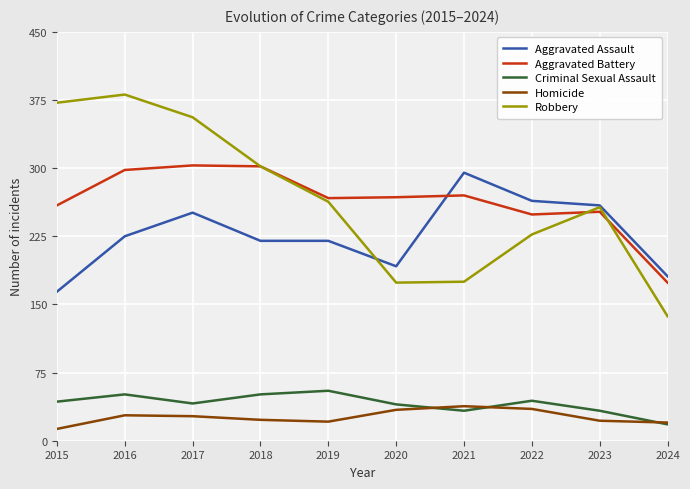

What is the total value across all series at 2024?

530